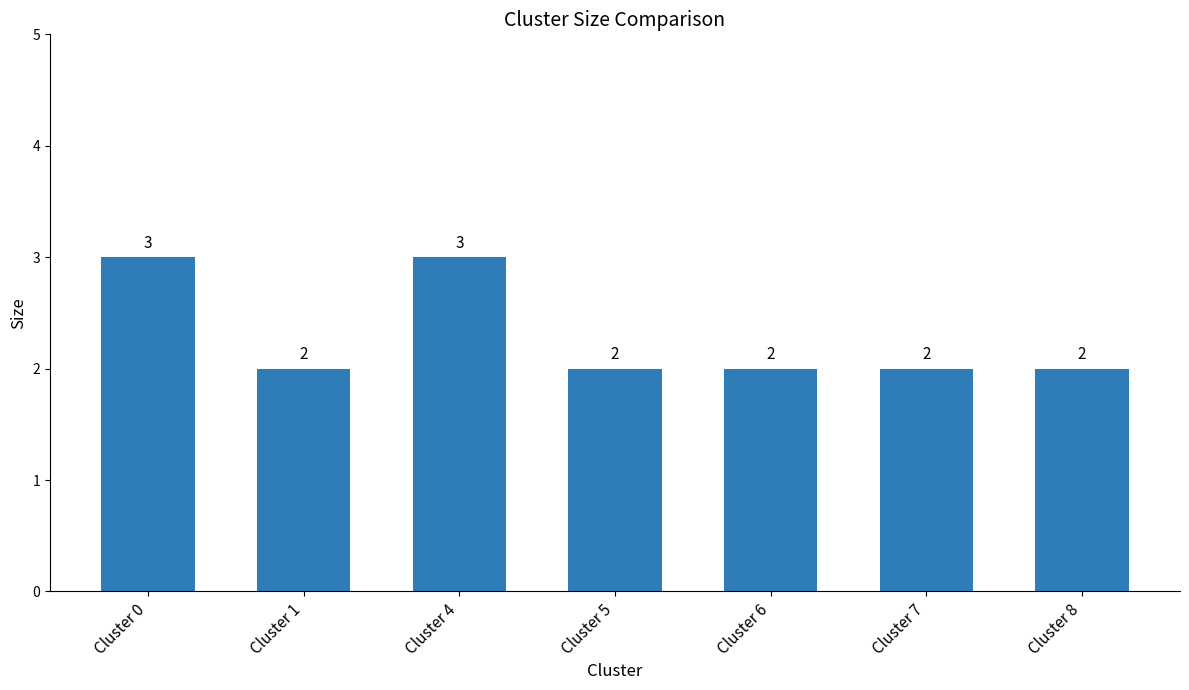

How many data points does each series have?

7